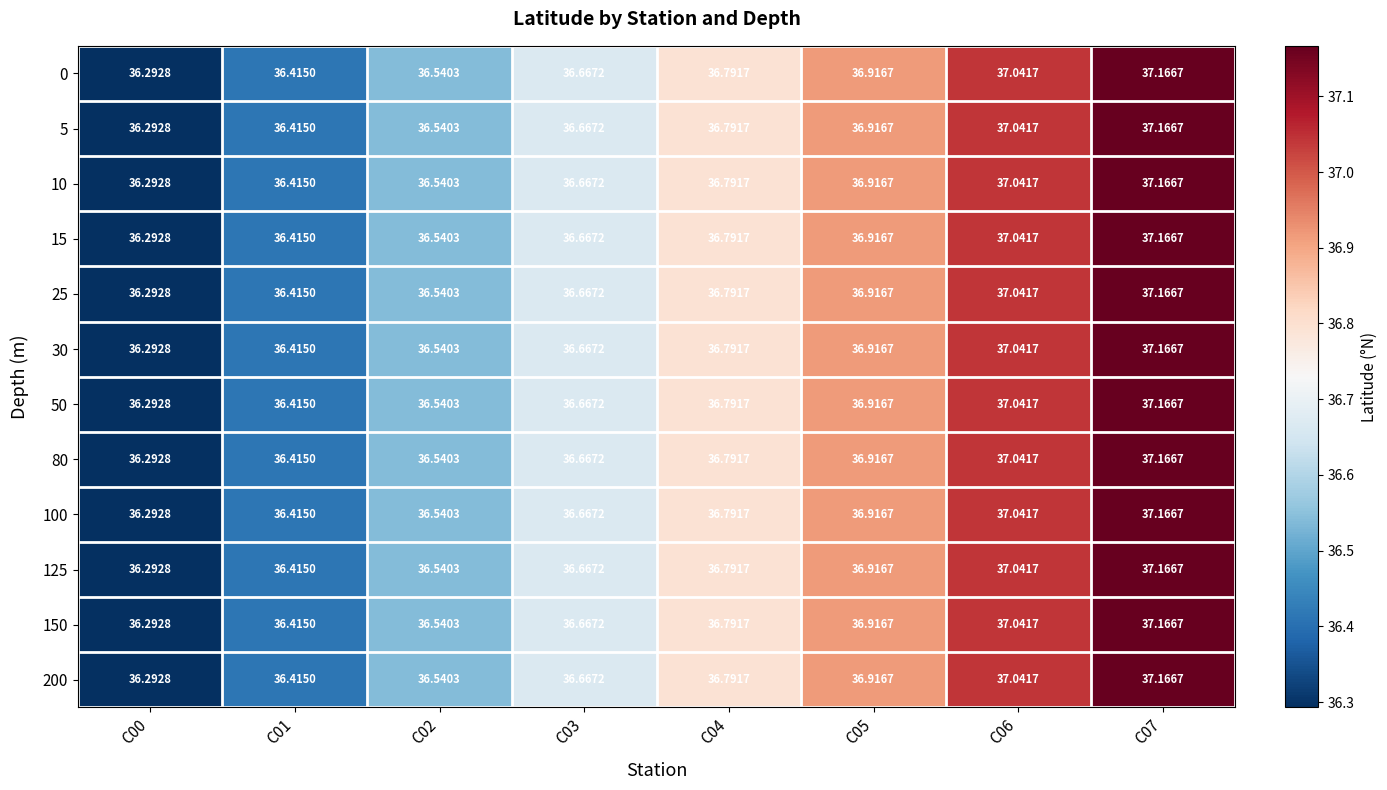

Which label corresponds to the smallest value in the chart?

C00